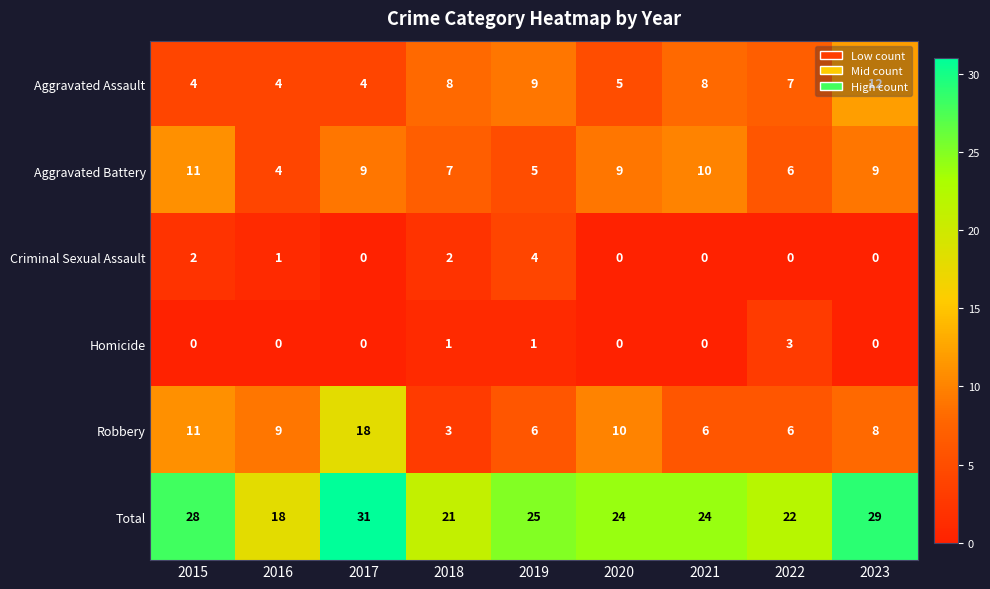

What is the total value across all series at 2019?

50